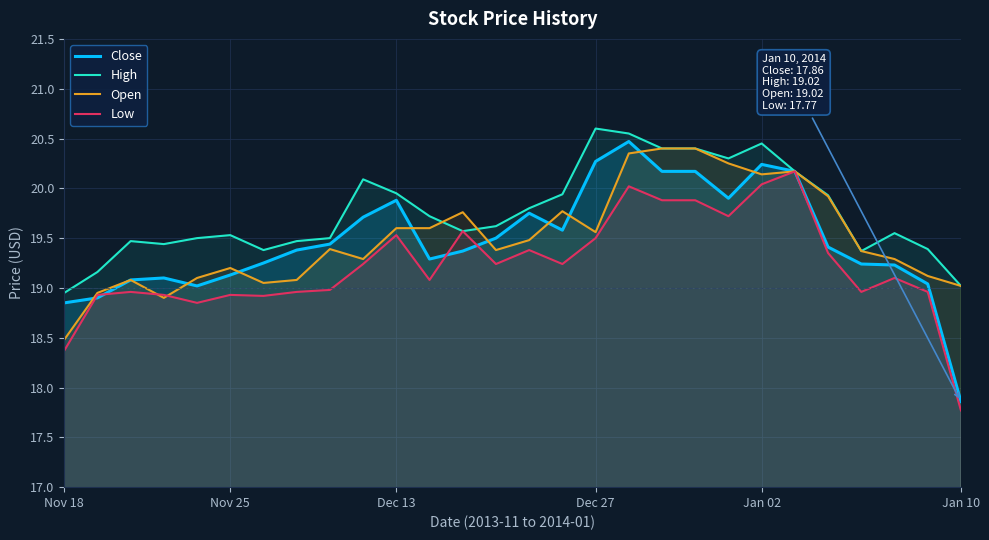

The High series shows 19.6 at 25. True or false?

True